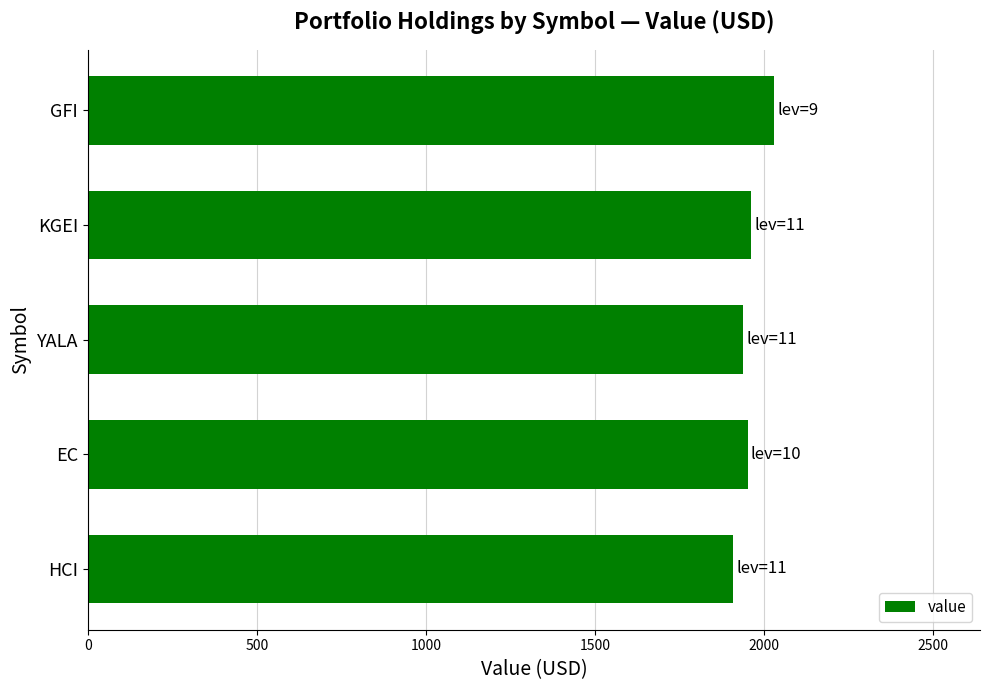

Reading bottom to top, list all the values displayed in this chart.

1907.9	1952.2	1938.9	1962.9	2030.7